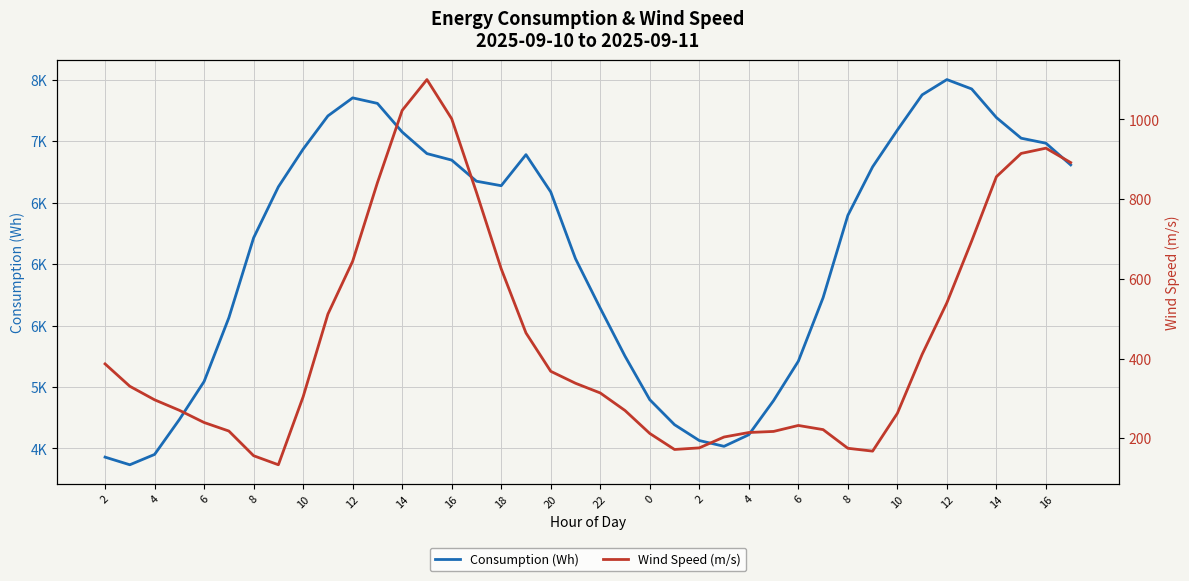

True or false: Wind Speed (m/s) and Consumption (Wh) intersect in this chart.

False